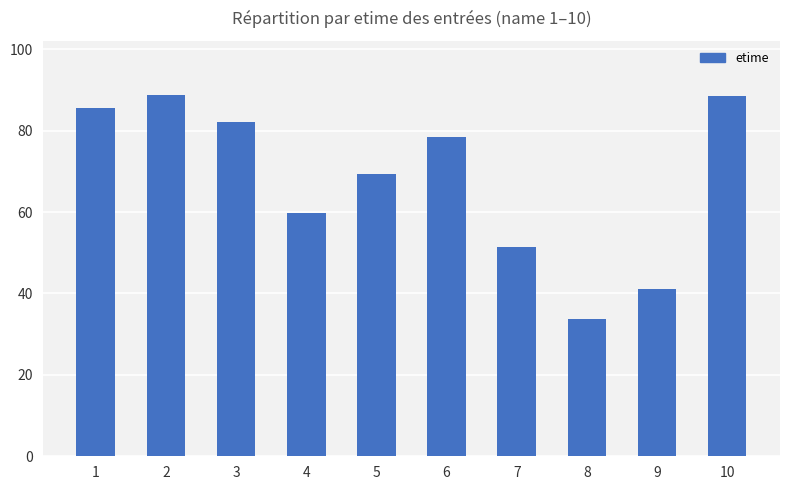

Which label corresponds to the smallest value in the chart?

8